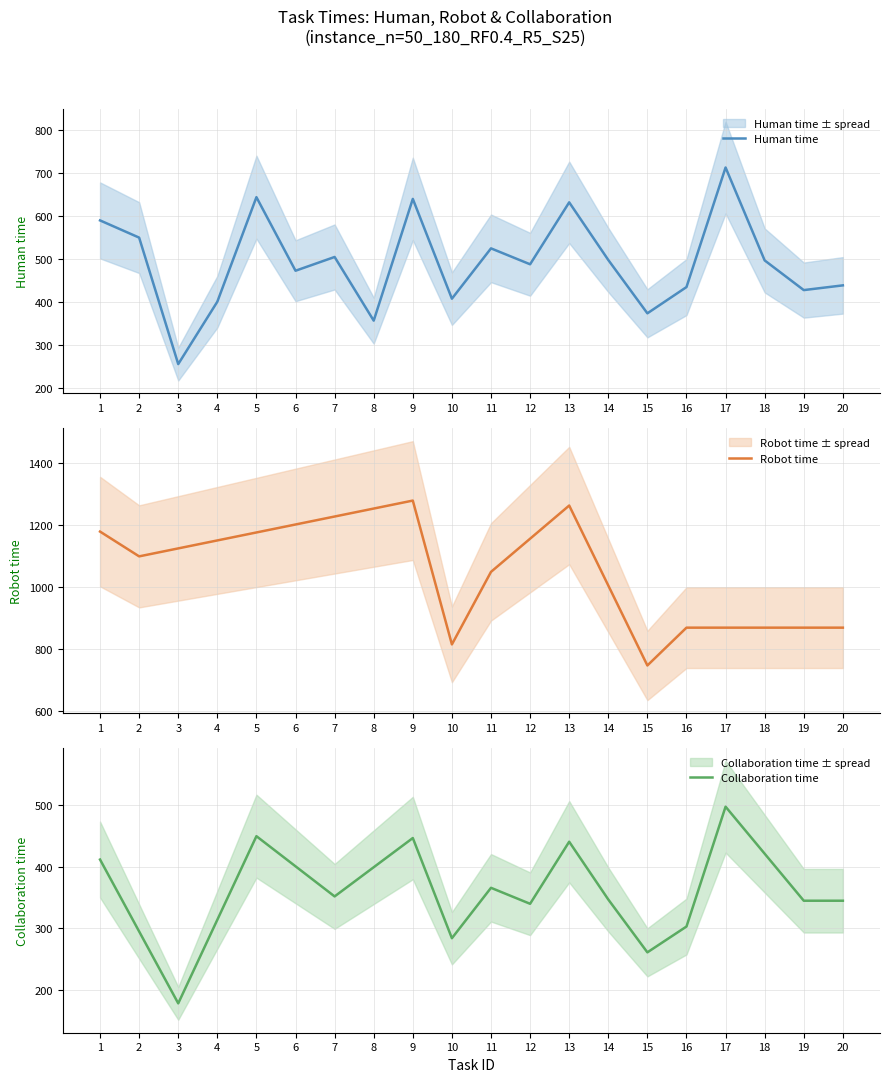

What is the difference between the second highest and minimum values in the Collaboration time series?

272.0